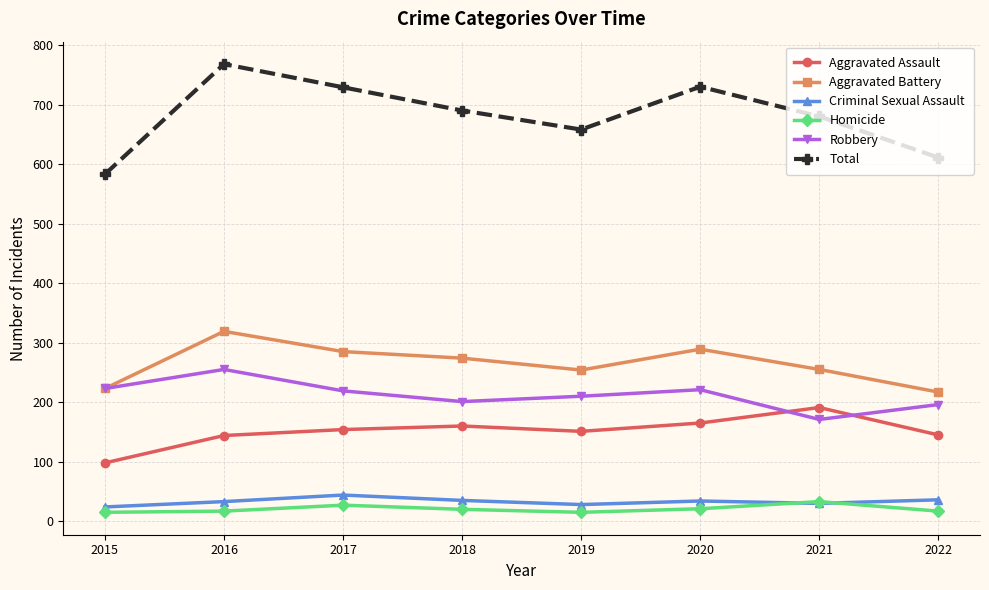

What is the difference between the Robbery values at 2017 and 2018?

18